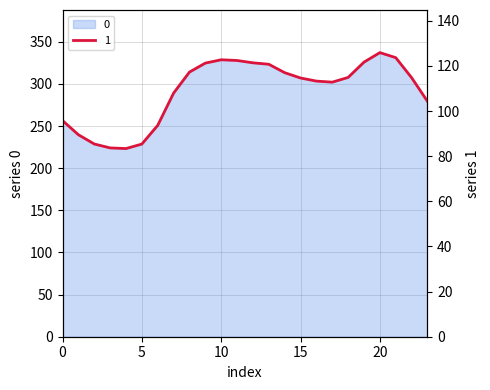

What is the difference between the 1 values at 8 and 10?

5.5